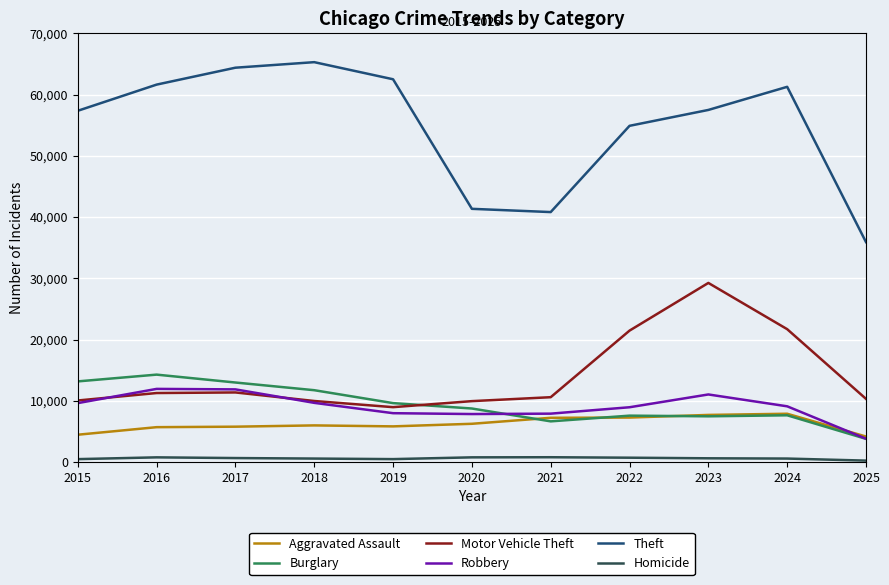

What is the minimum value for Aggravated Assault?

4185